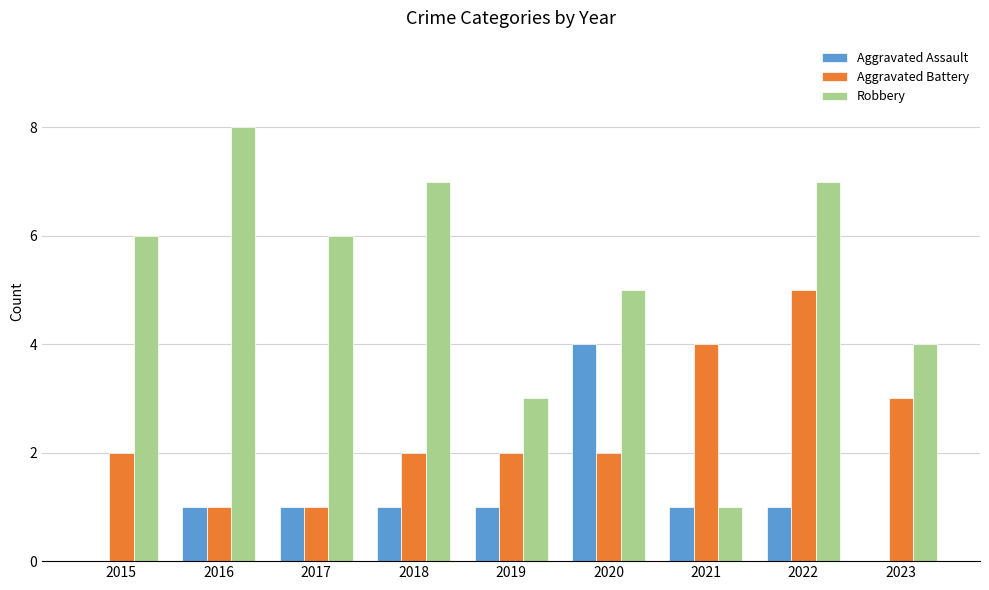

At which category is the sum across all series the highest?

2022